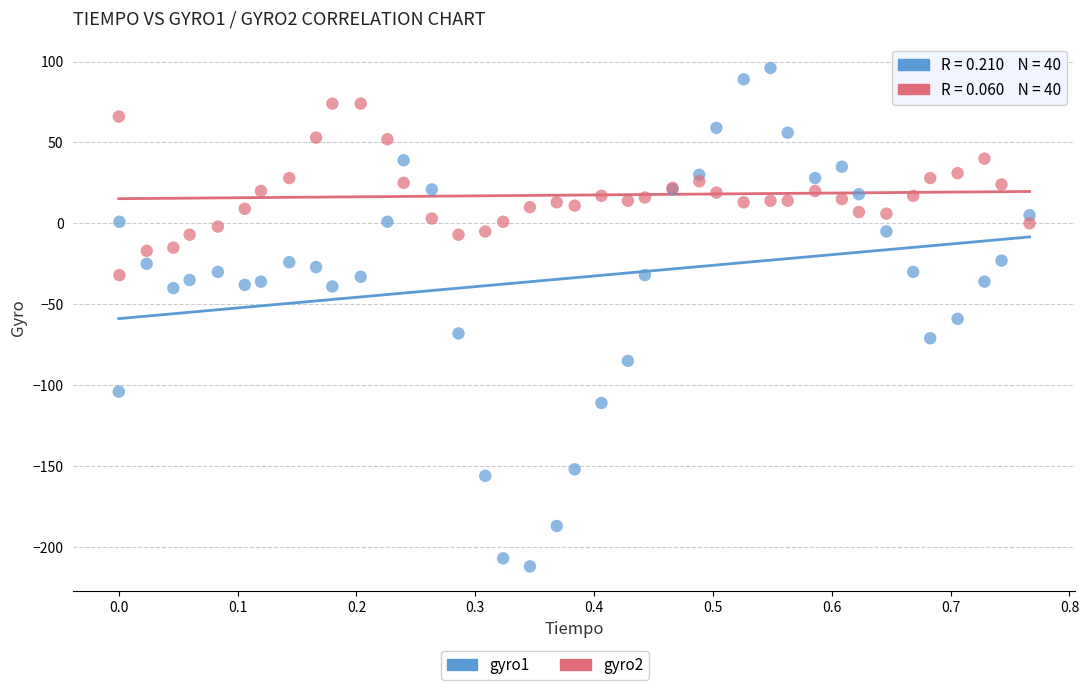

Which series has the largest Y range (max minus min)?

gyro1